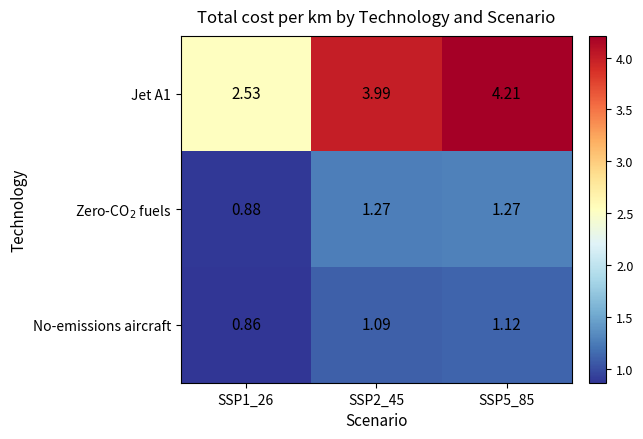

What is the spread (max minus min) of values at SSP2_45?

2.9